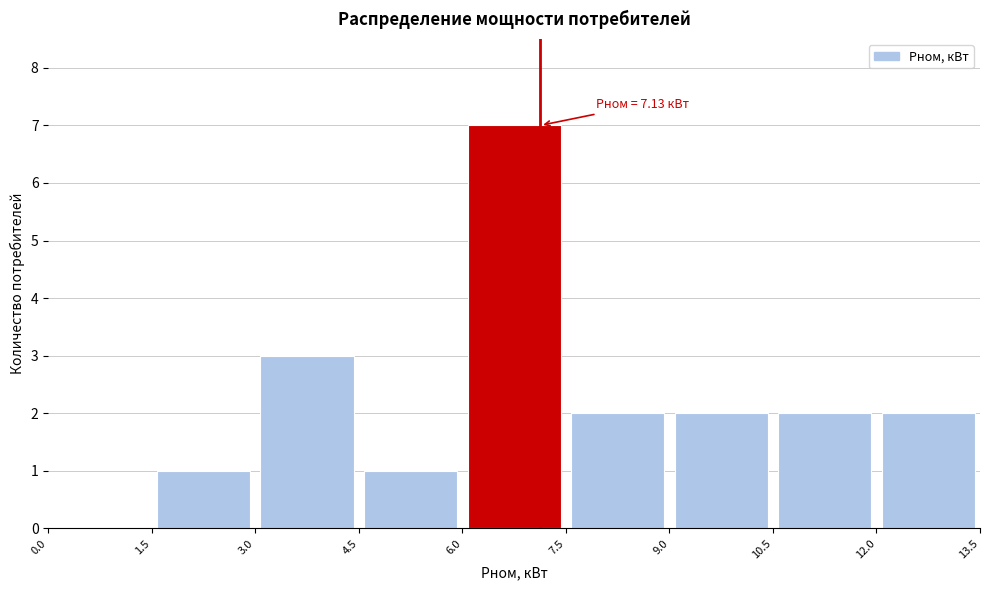

Which range on the x-axis has the tallest bar?

6.0 to 7.5